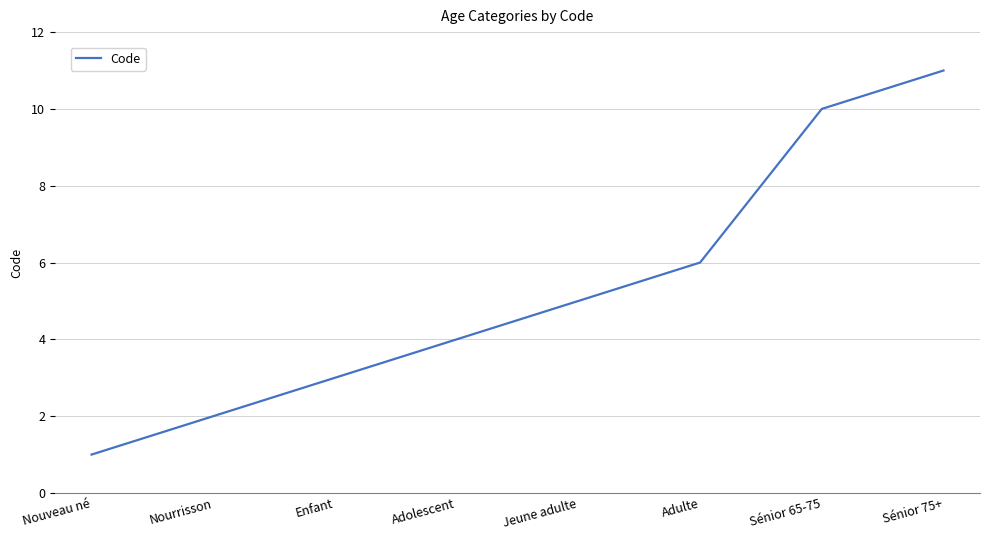

What is the smallest value displayed?

1